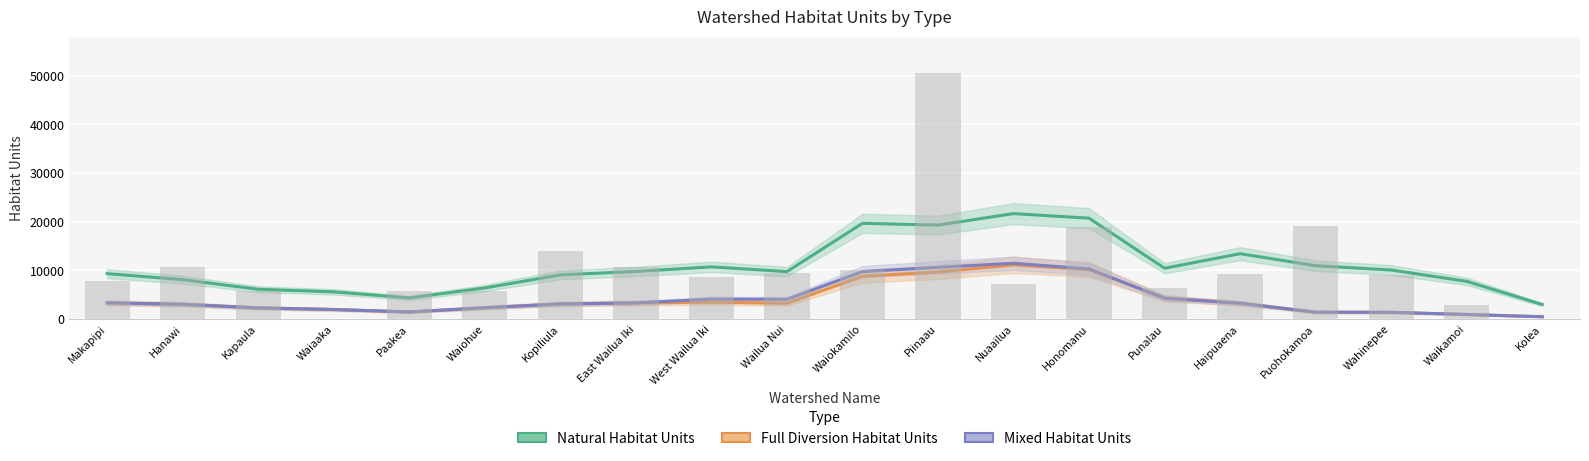

Does the chart contain any negative values?

No